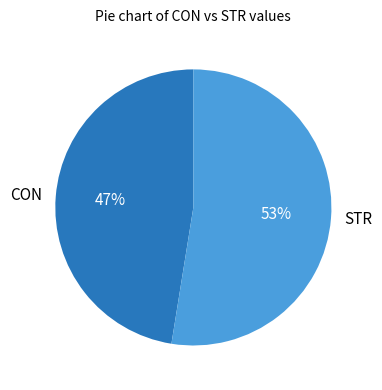

The CON slice represents 37% of the pie. True or false?

False